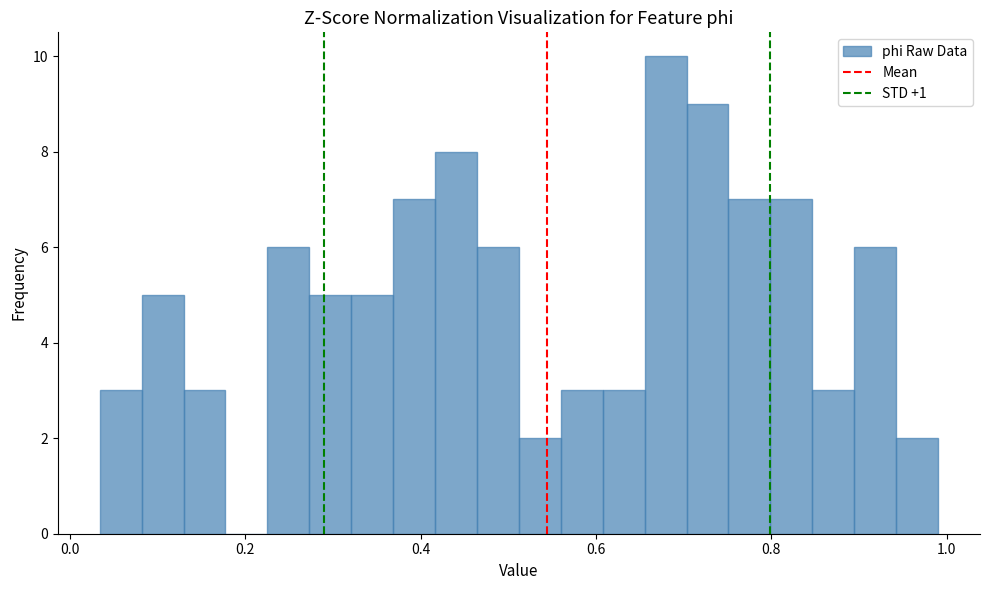

Around what value on the x-axis is the tallest bar? Give the approximate position of its centre, as read against the axis.

0.68